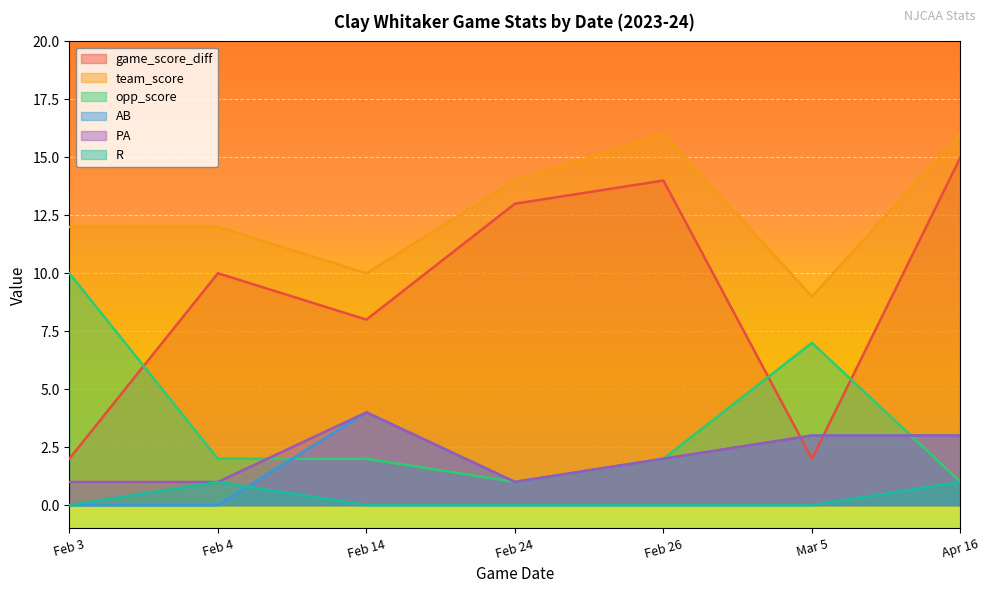

Reading right to left, extract all data points from this chart.

game_score_diff: 15	2	14	13	8	10	2
team_score: 16	9	16	14	10	12	12
opp_score: 1	7	2	1	2	2	10
AB: 3	3	2	1	4	0	0
PA: 3	3	2	1	4	1	1
R: 1	0	0	0	0	1	0